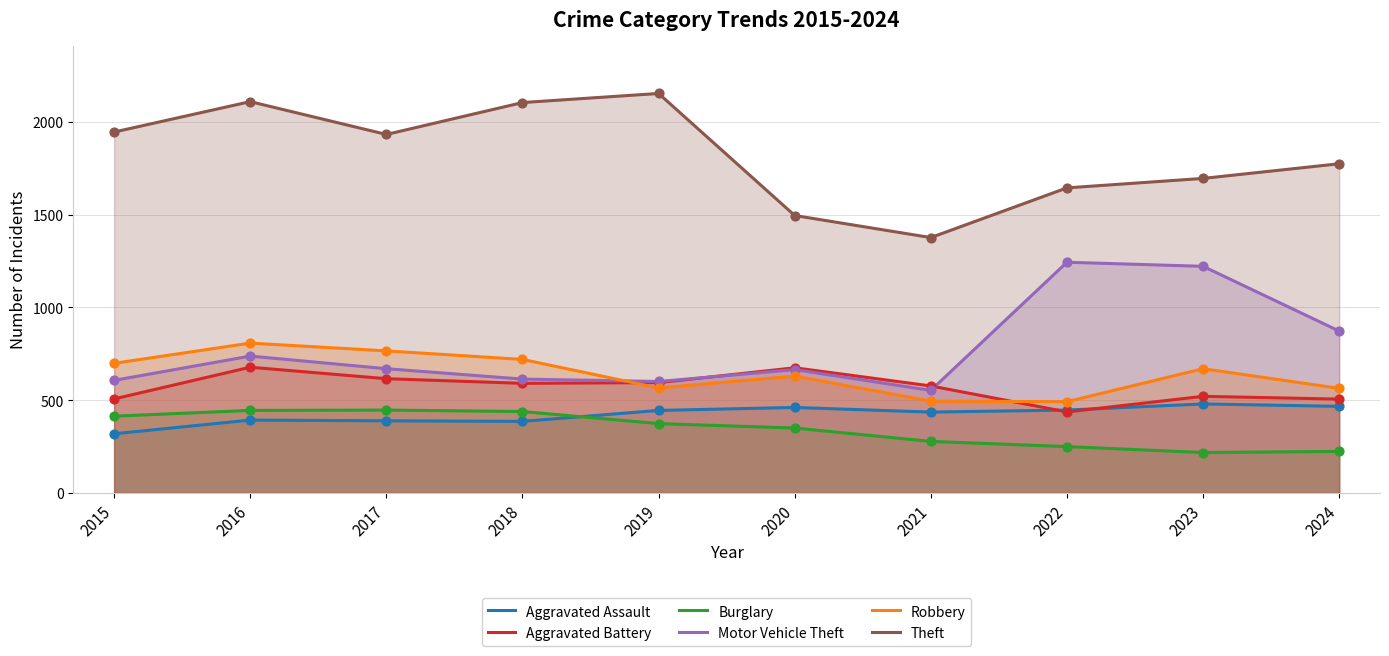

At how many categories does at least one series exceed 1510?

8